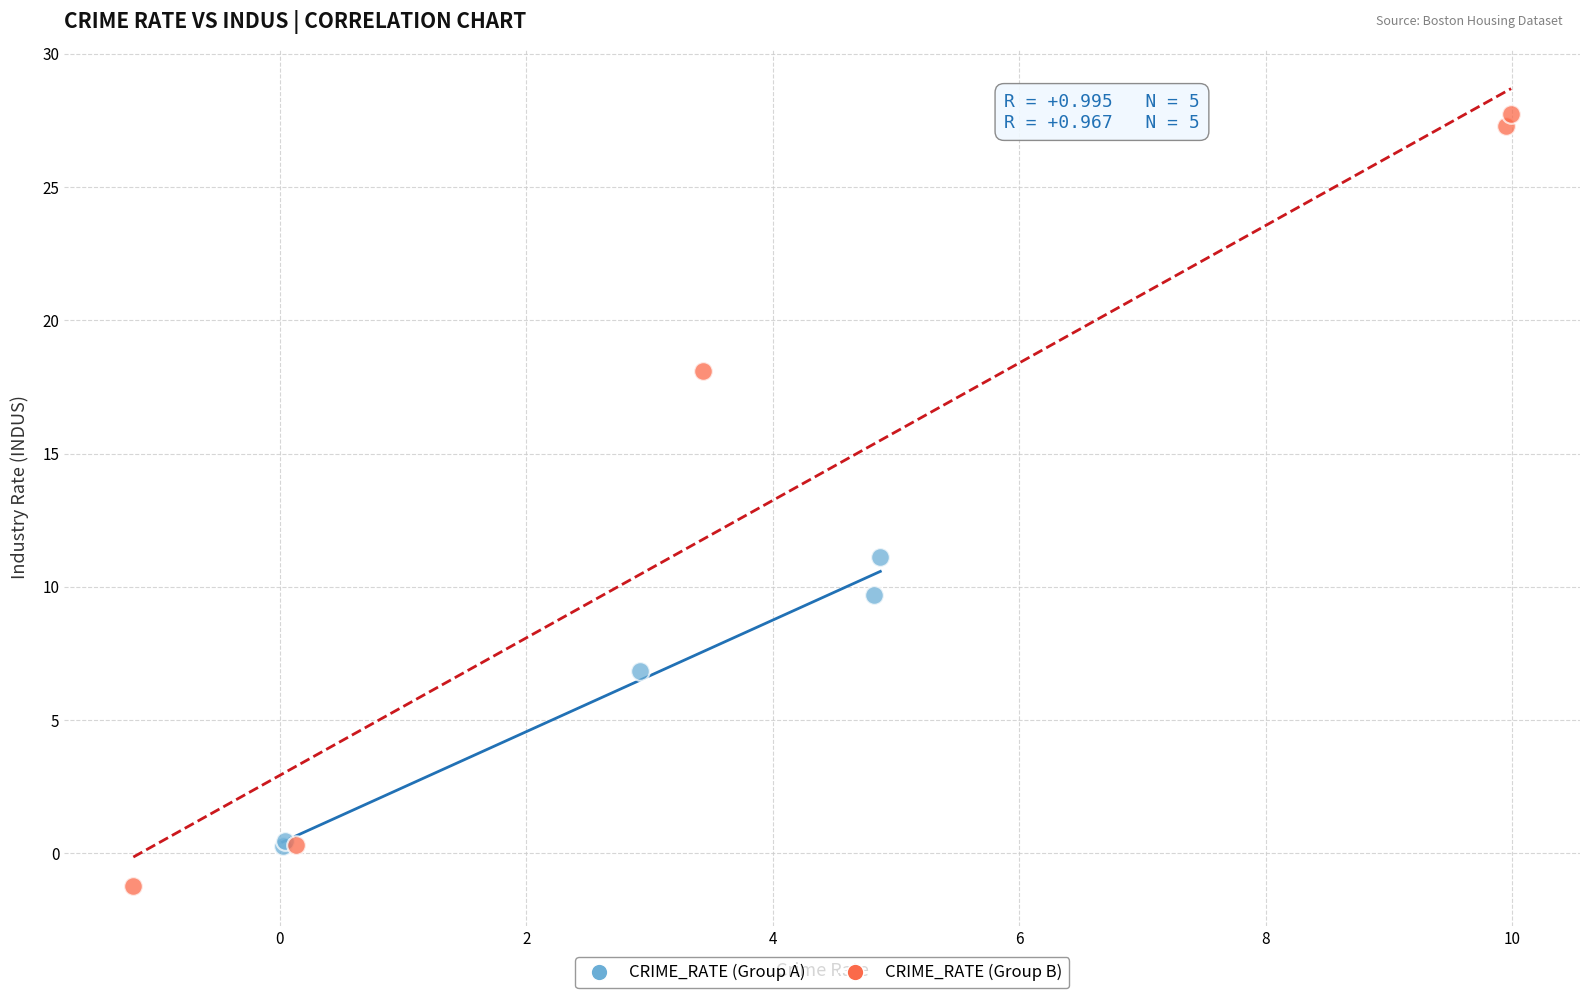

What are all the series names shown in the legend?

CRIME_RATE (Group A), CRIME_RATE (Group B)